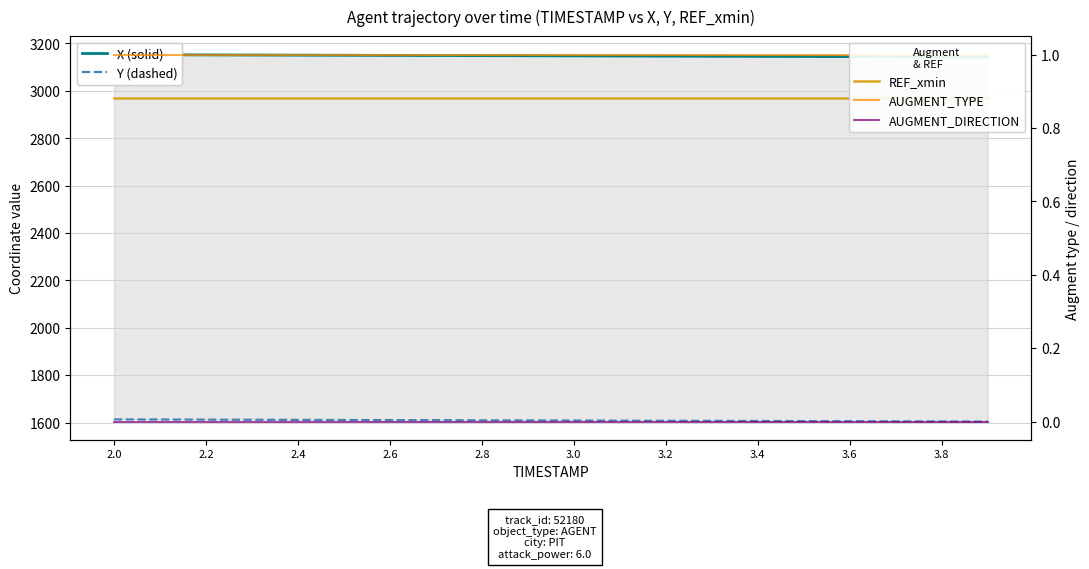

True or false: REF_xmin and AUGMENT_TYPE cross at least once.

False